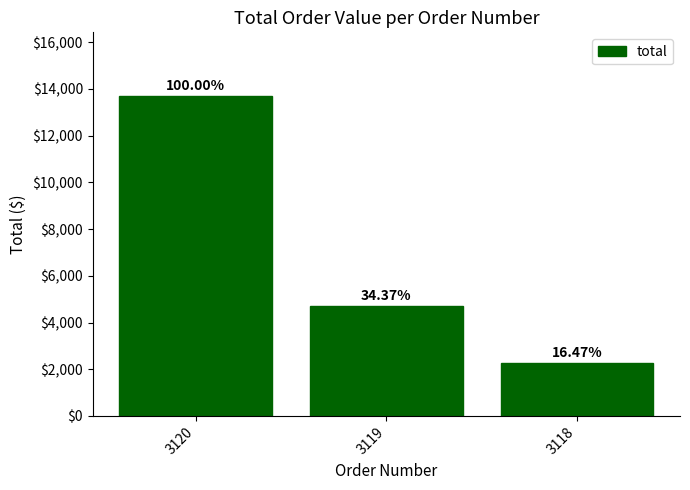

Are the bars horizontal?

No